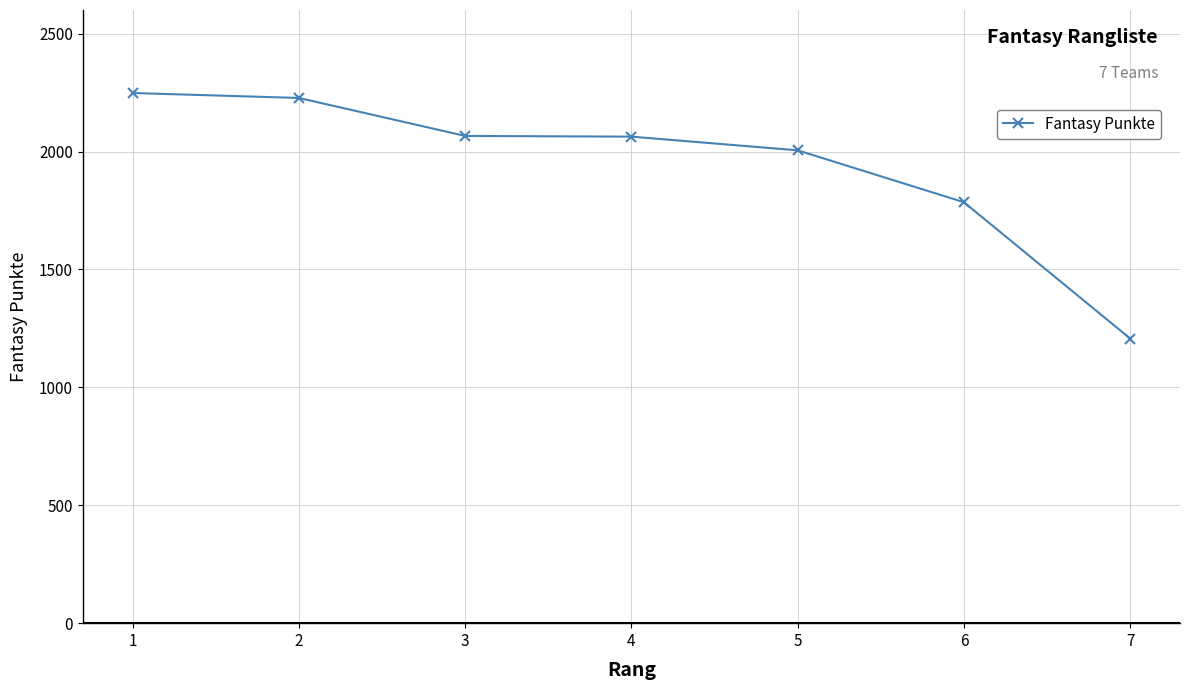

Count the number of categories in the chart.

7